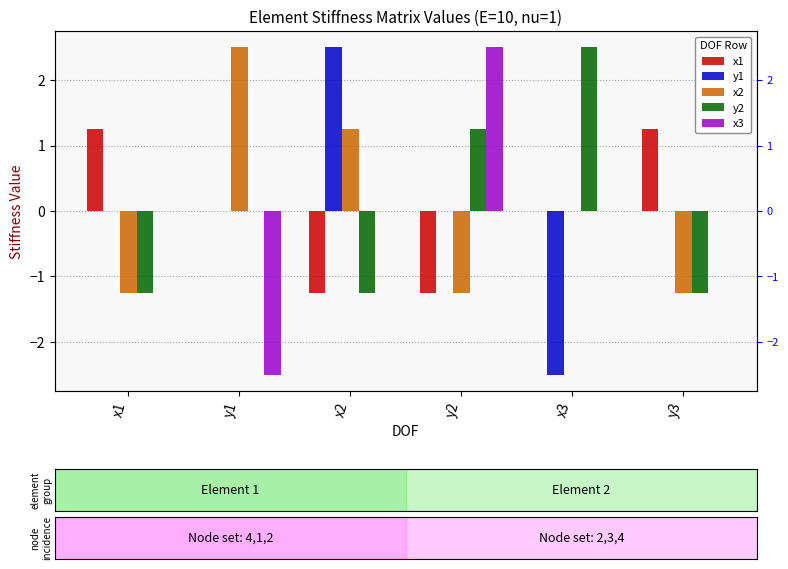

Reading left to right, extract all data points from this chart.

x1: x1=1.2	y1=0.0	x2=-1.2	y2=-1.2	x3=0.0	y3=1.2
y1: x1=0.0	y1=0.0	x2=2.5	y2=0.0	x3=-2.5	y3=0.0
x2: x1=-1.2	y1=2.5	x2=1.2	y2=-1.2	x3=0.0	y3=-1.2
y2: x1=-1.2	y1=0.0	x2=-1.2	y2=1.2	x3=2.5	y3=-1.2
x3: x1=0.0	y1=-2.5	x2=0.0	y2=2.5	x3=0.0	y3=0.0